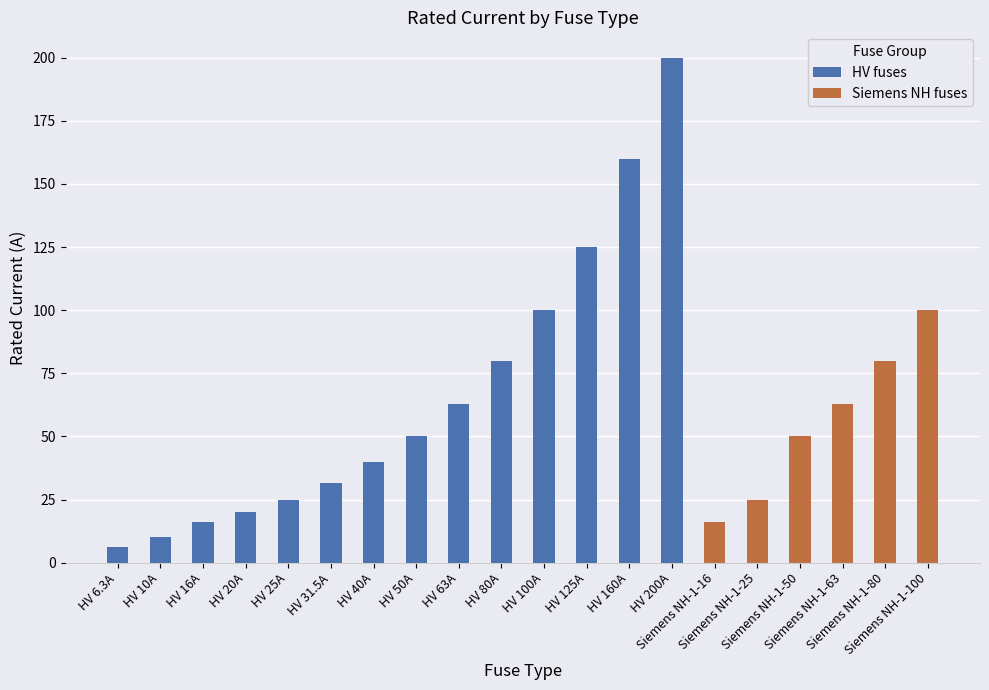

Reading left to right, list all the values displayed in this chart.

HV fuses: HV 6.3A=6.3	HV 10A=10.0	HV 16A=16.0	HV 20A=20.0	HV 25A=25.0	HV 31.5A=31.5	HV 40A=40.0	HV 50A=50.0	HV 63A=63.0	HV 80A=80.0	HV 100A=100.0	HV 125A=125.0	HV 160A=160.0	HV 200A=200.0	Siemens NH-1-16=0.0	Siemens NH-1-25=0.0	Siemens NH-1-50=0.0	Siemens NH-1-63=0.0	Siemens NH-1-80=0.0	Siemens NH-1-100=0.0
Siemens NH fuses: HV 6.3A=0.0	HV 10A=0.0	HV 16A=0.0	HV 20A=0.0	HV 25A=0.0	HV 31.5A=0.0	HV 40A=0.0	HV 50A=0.0	HV 63A=0.0	HV 80A=0.0	HV 100A=0.0	HV 125A=0.0	HV 160A=0.0	HV 200A=0.0	Siemens NH-1-16=16.0	Siemens NH-1-25=25.0	Siemens NH-1-50=50.0	Siemens NH-1-63=63.0	Siemens NH-1-80=80.0	Siemens NH-1-100=100.0